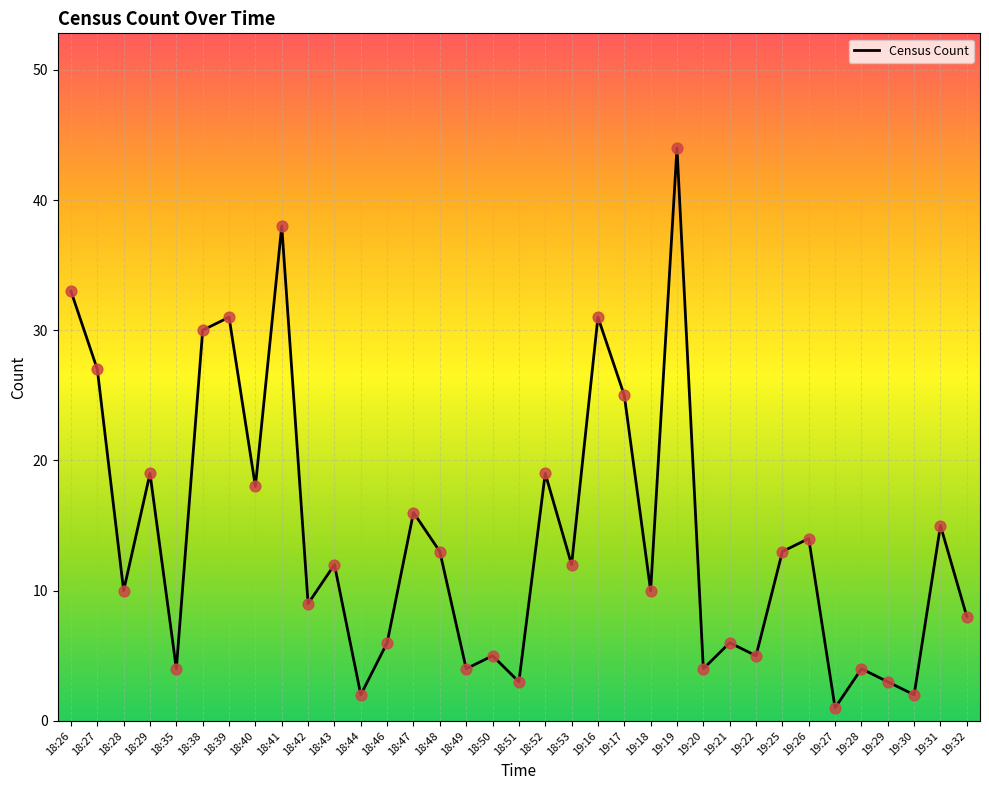

Which has a higher value, 18:52 or 18:51?

18:52